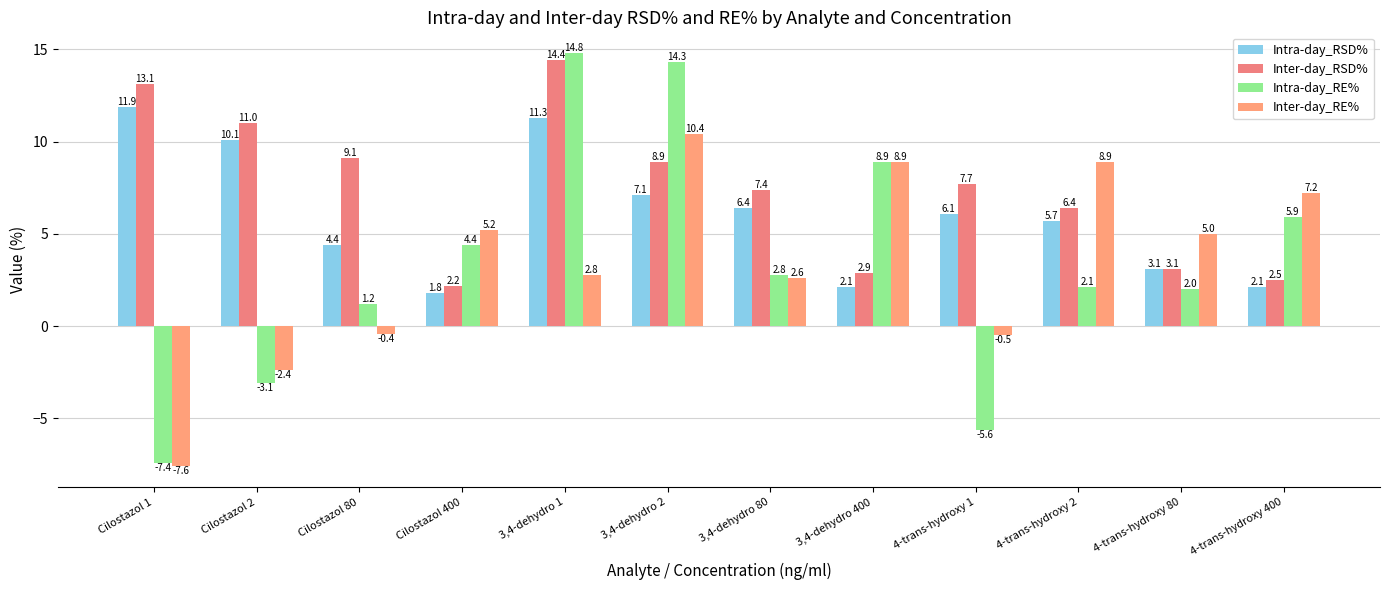

What is the value of the Intra-day_RE% bar at the 4th from the left?

4.4